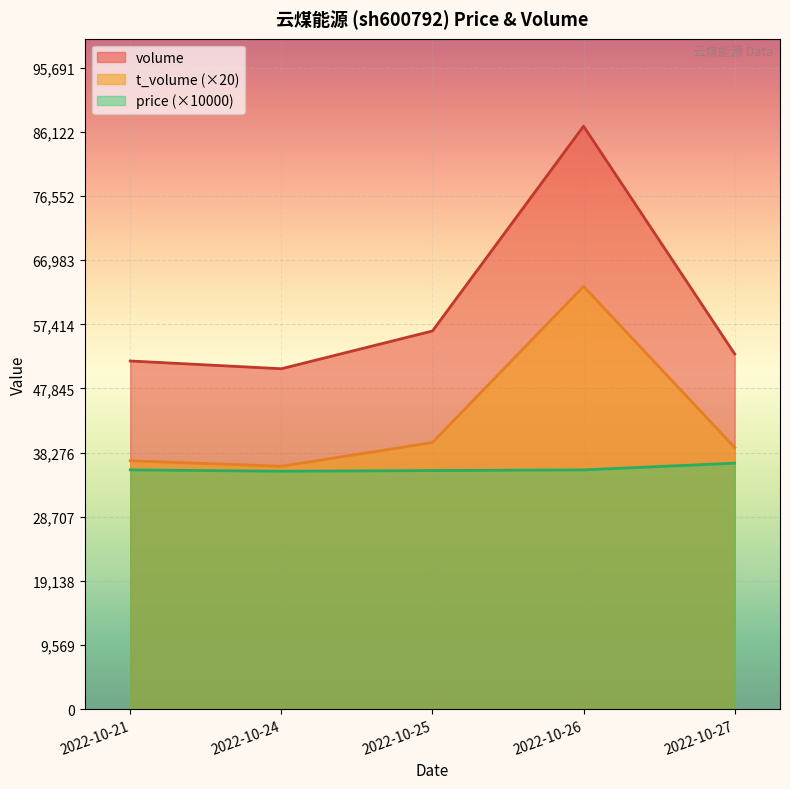

Is the value of t_volume at 2022-10-24 greater than the value of price at 2022-10-25?

Yes